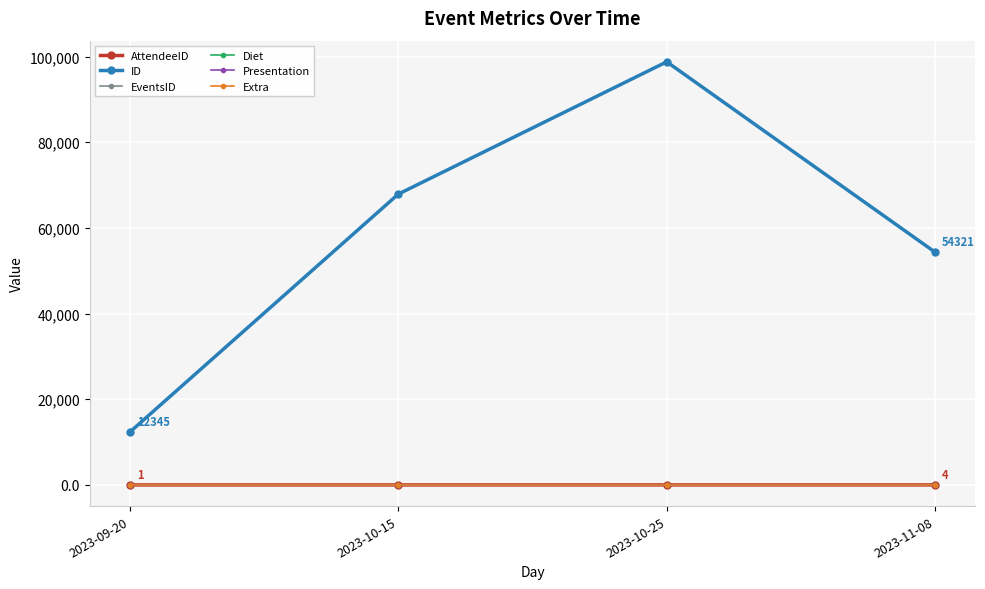

What is the greatest value displayed?

98765